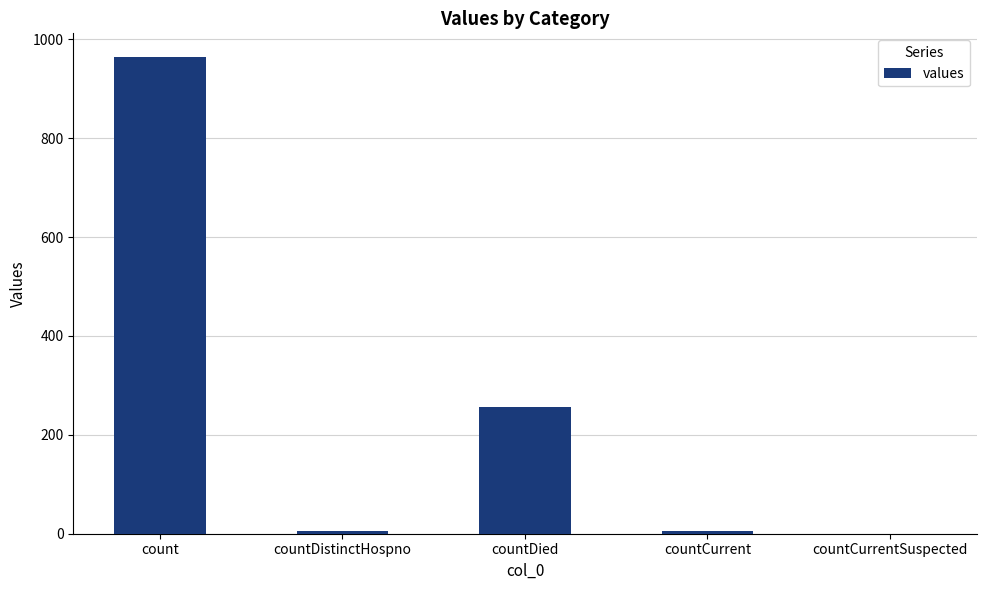

The chart shows a value of 256 at countDied. True or false?

True